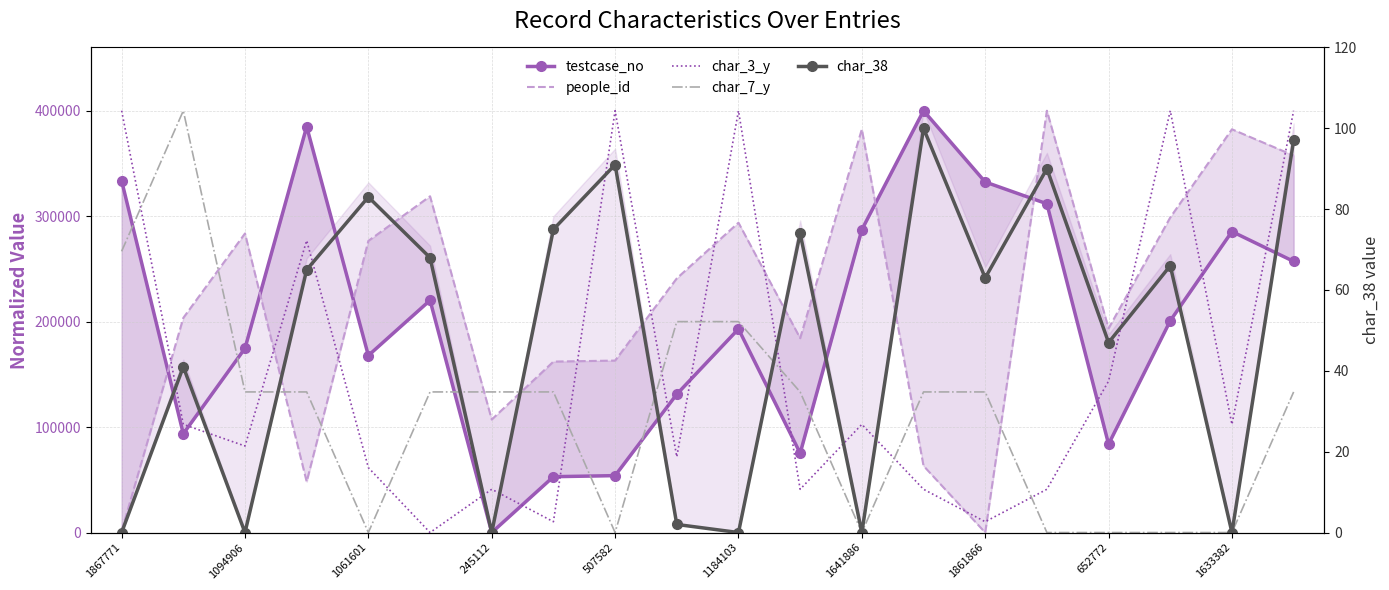

In people_id, how many points are higher than both neighbors (excluding endpoints)?

6